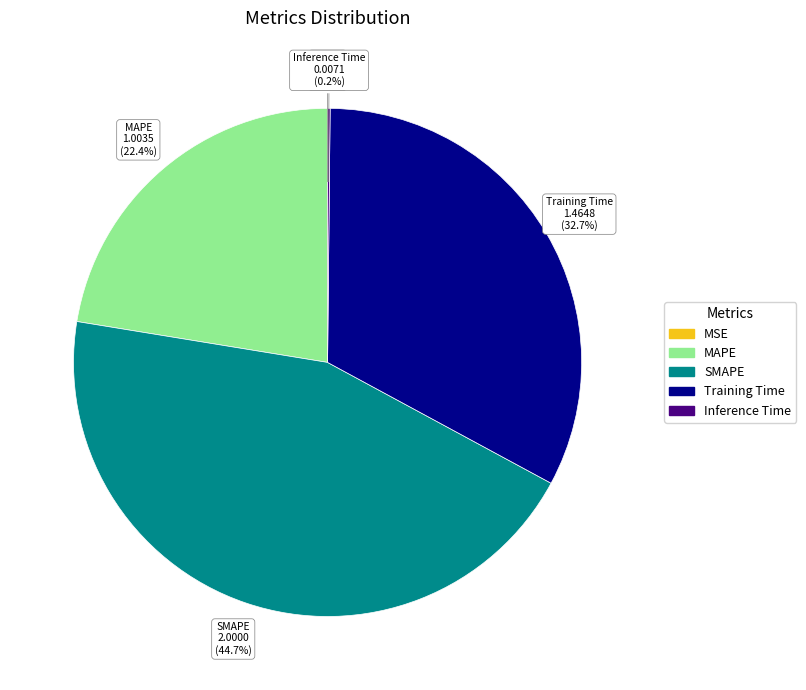

To the nearest percent, what percentage of the pie is MAPE?

22%